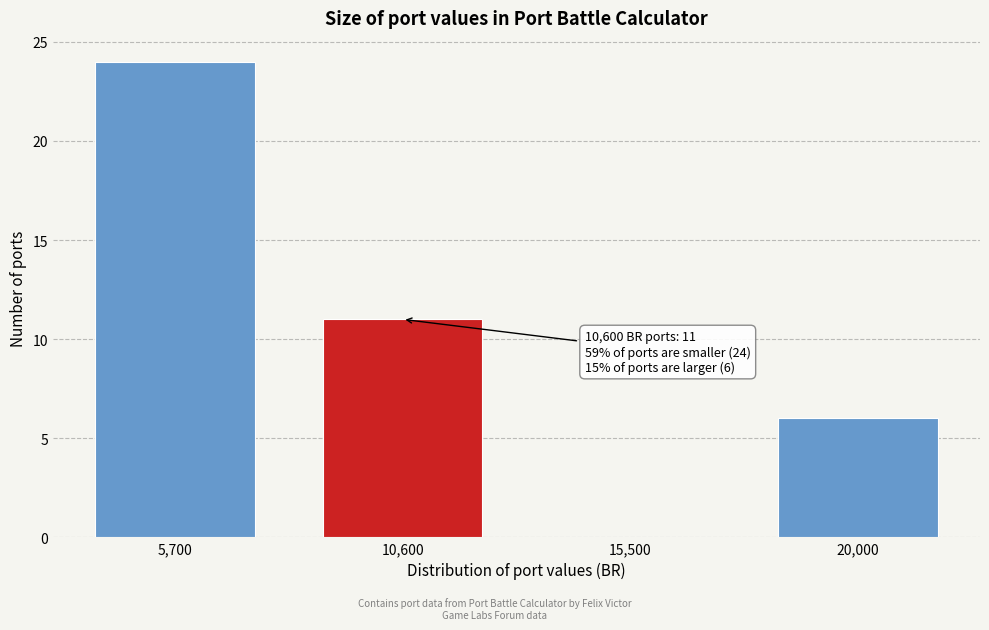

Reading left to right, transcribe all the data shown in this chart.

5,700=24	10,600=11	15,500=0	20,000=6